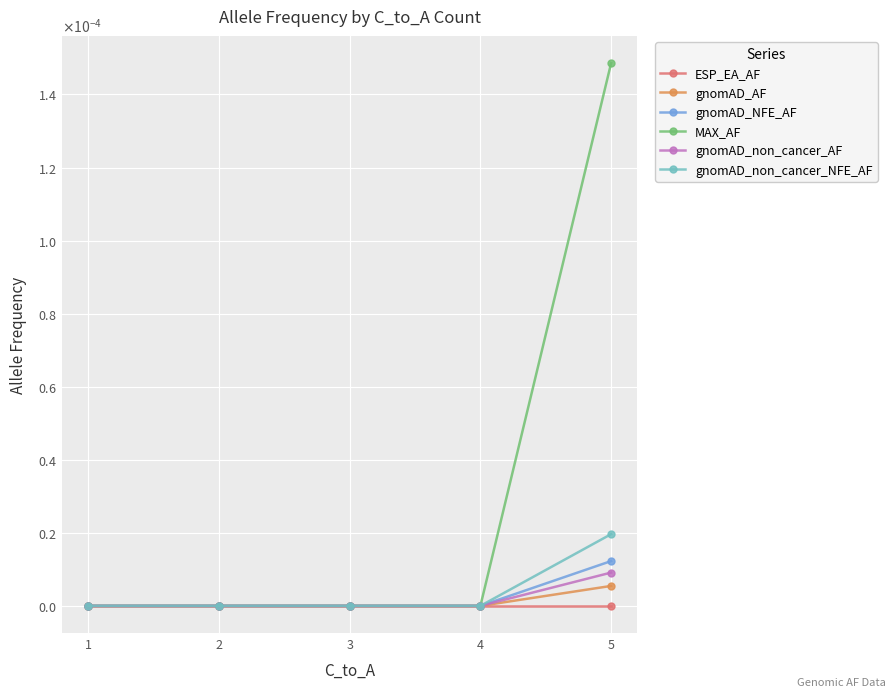

At 4, list the series in order from smallest to largest.

ESP_EA_AF, gnomAD_AF, gnomAD_NFE_AF, MAX_AF, gnomAD_non_cancer_AF, gnomAD_non_cancer_NFE_AF